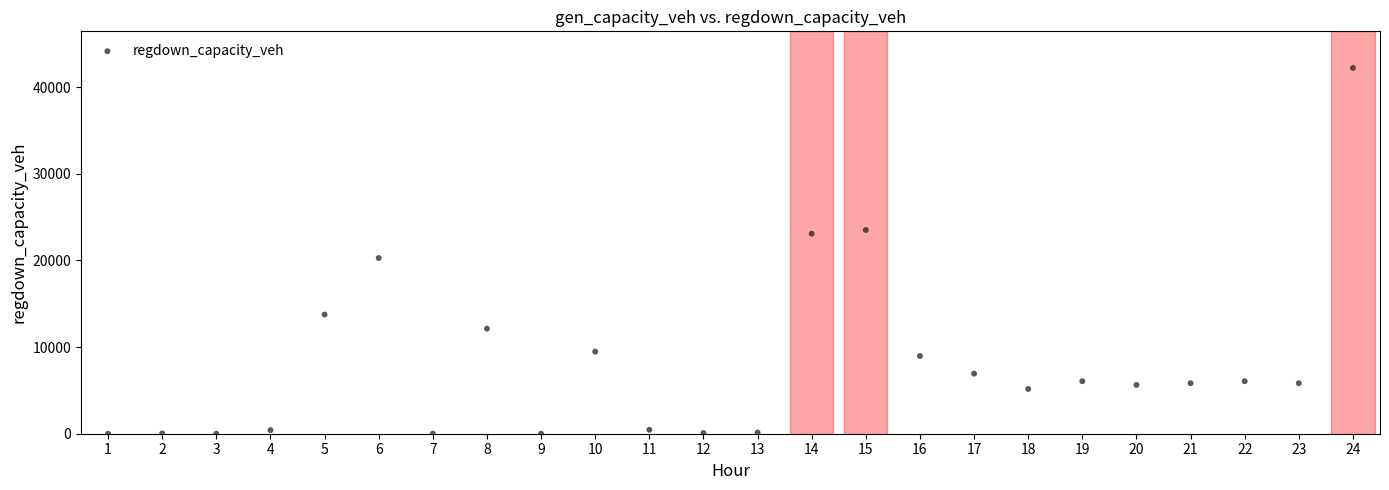

What is the range of X values (max minus min)?

23.0